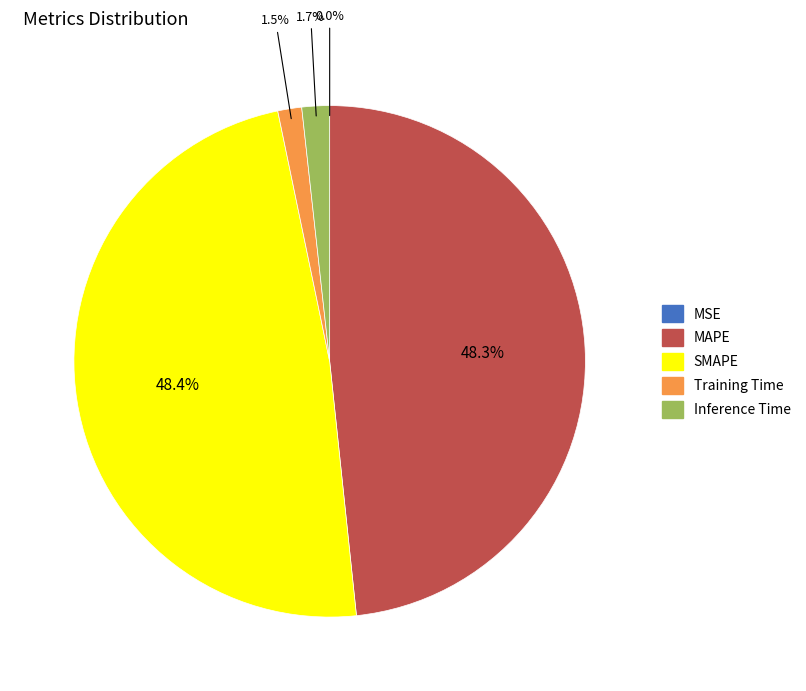

To the nearest percent, what is the average slice percentage?

20%